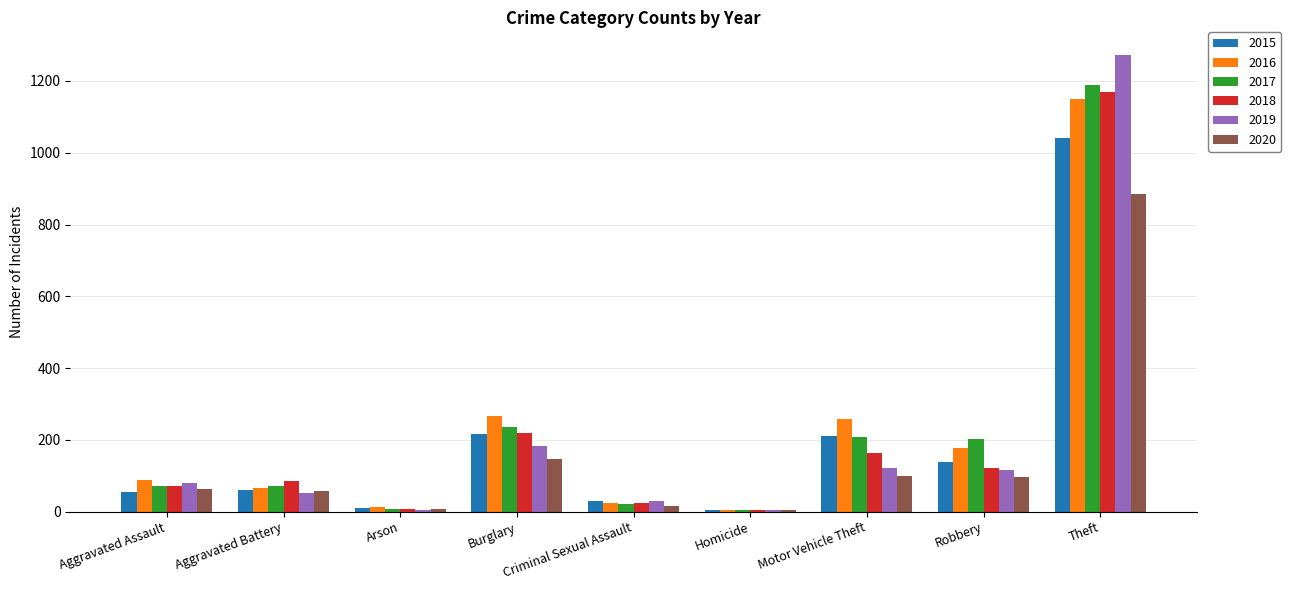

At which label does 2020 reach its peak?

Theft